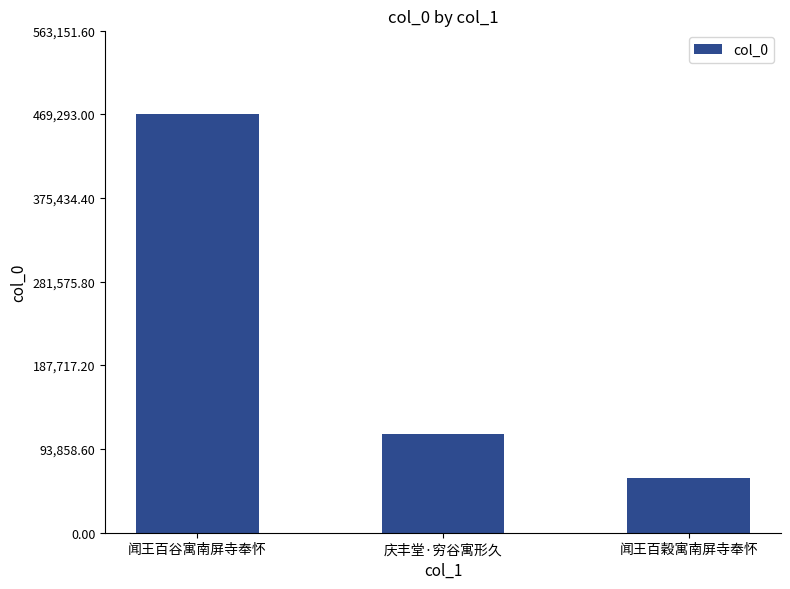

The value at 闻王百穀寓南屏寺奉怀 is 61264. True or false?

True